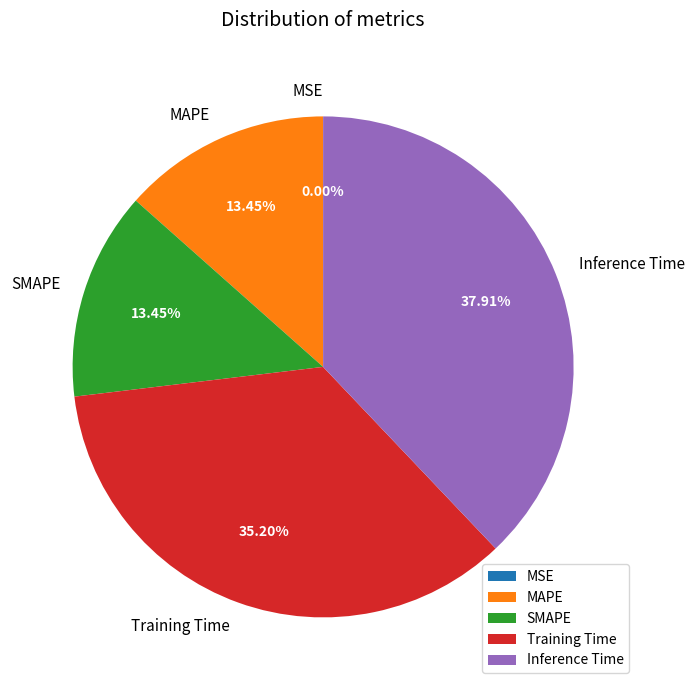

Which slice is the largest?

Inference Time